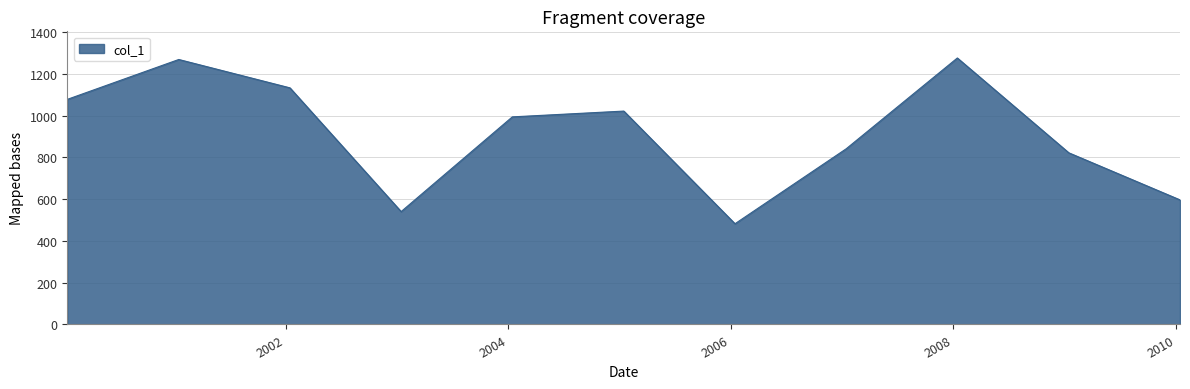

What is the maximum value shown in the chart?

1275.7